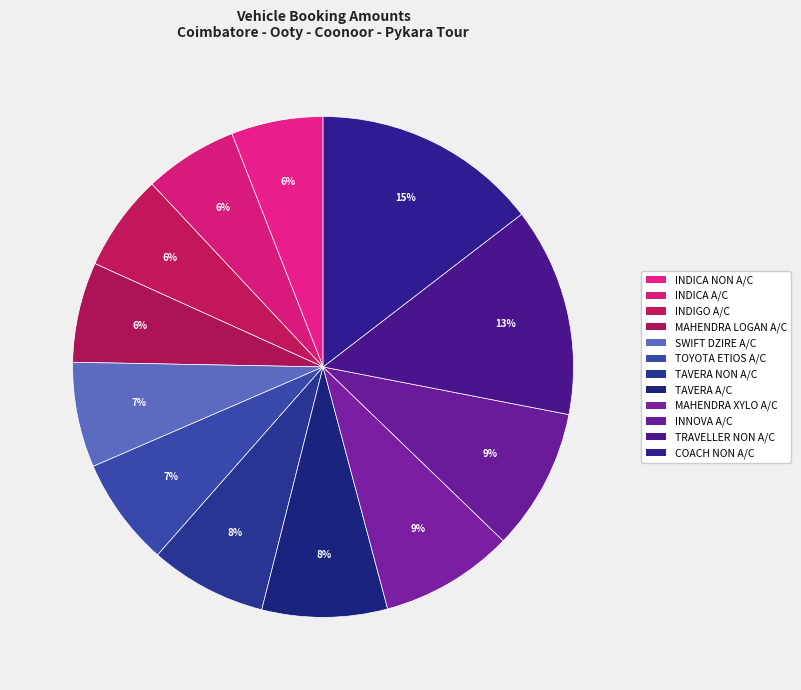

How many slices are in this pie chart?

12